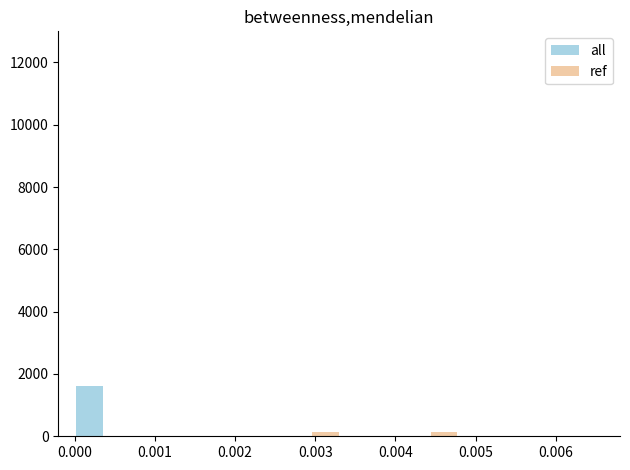

What is the sum of all ref values?

266